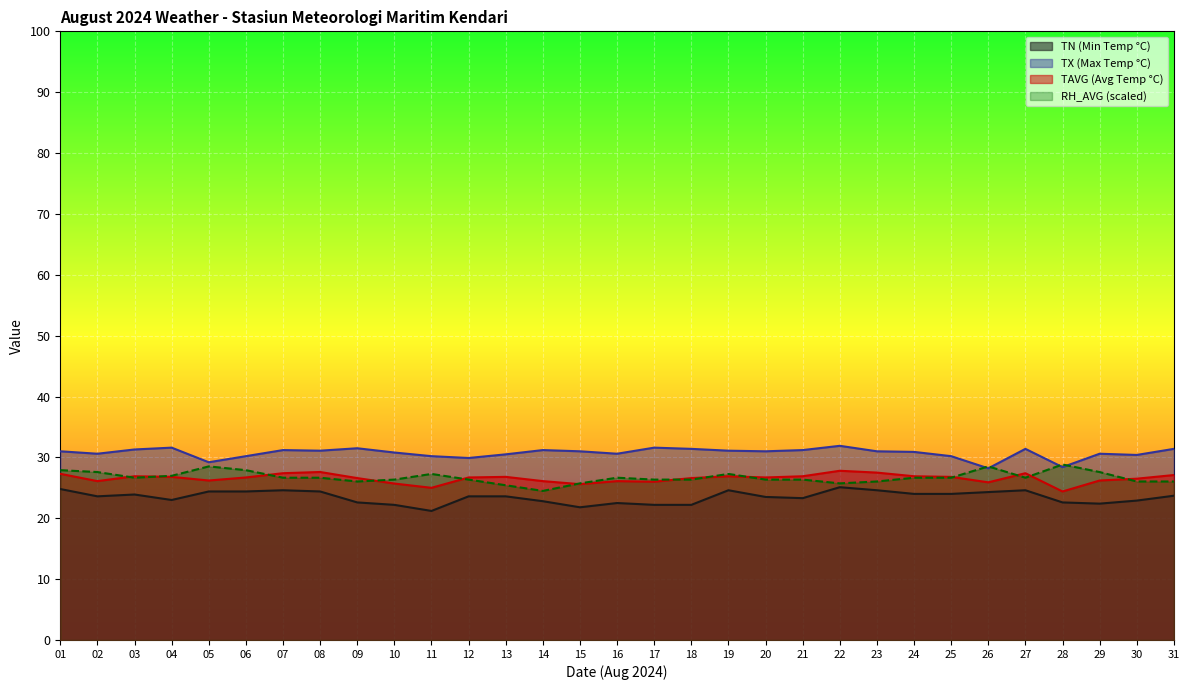

Is it true that TN equals 10.2 at 05?

False